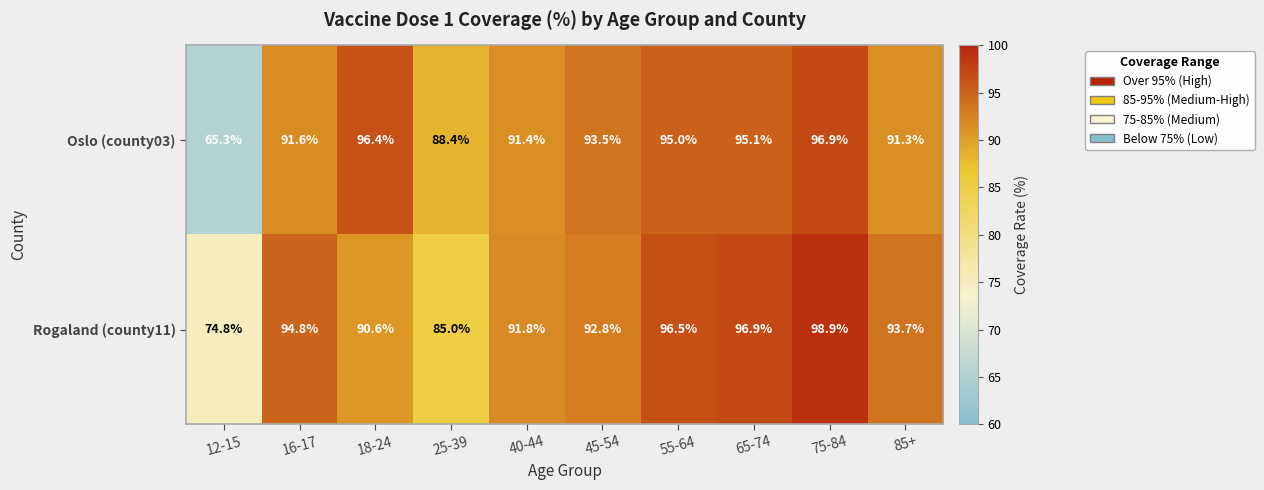

List the series in order of their peak value, highest first.

Rogaland (county11), Oslo (county03)